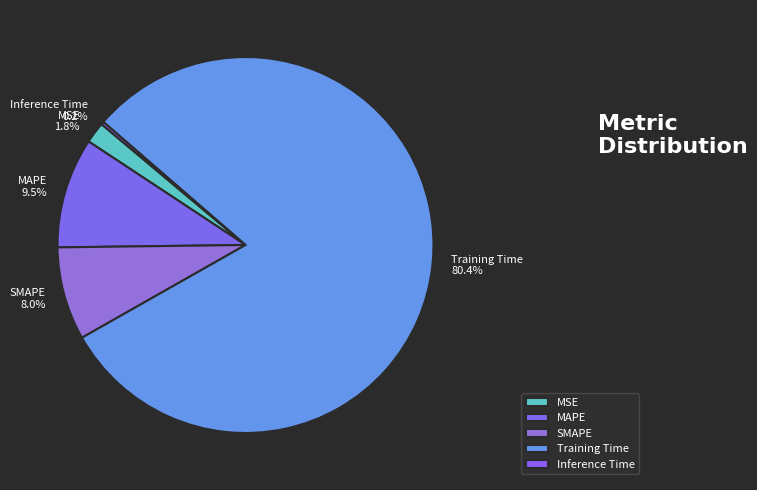

Which has a higher value, MSE or Training Time?

Training Time